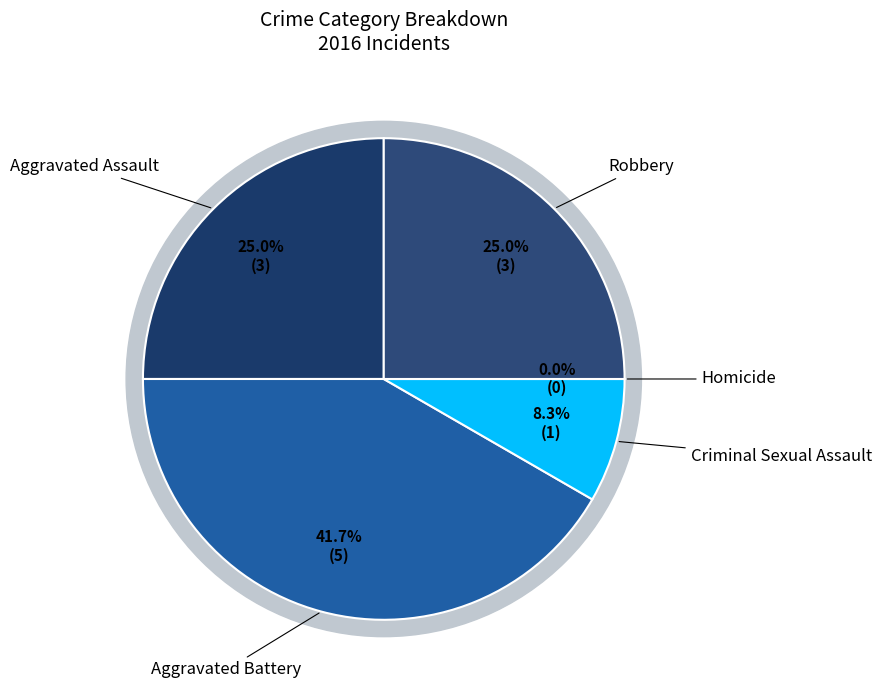

Is it true that Aggravated Battery is 56% of the pie?

False